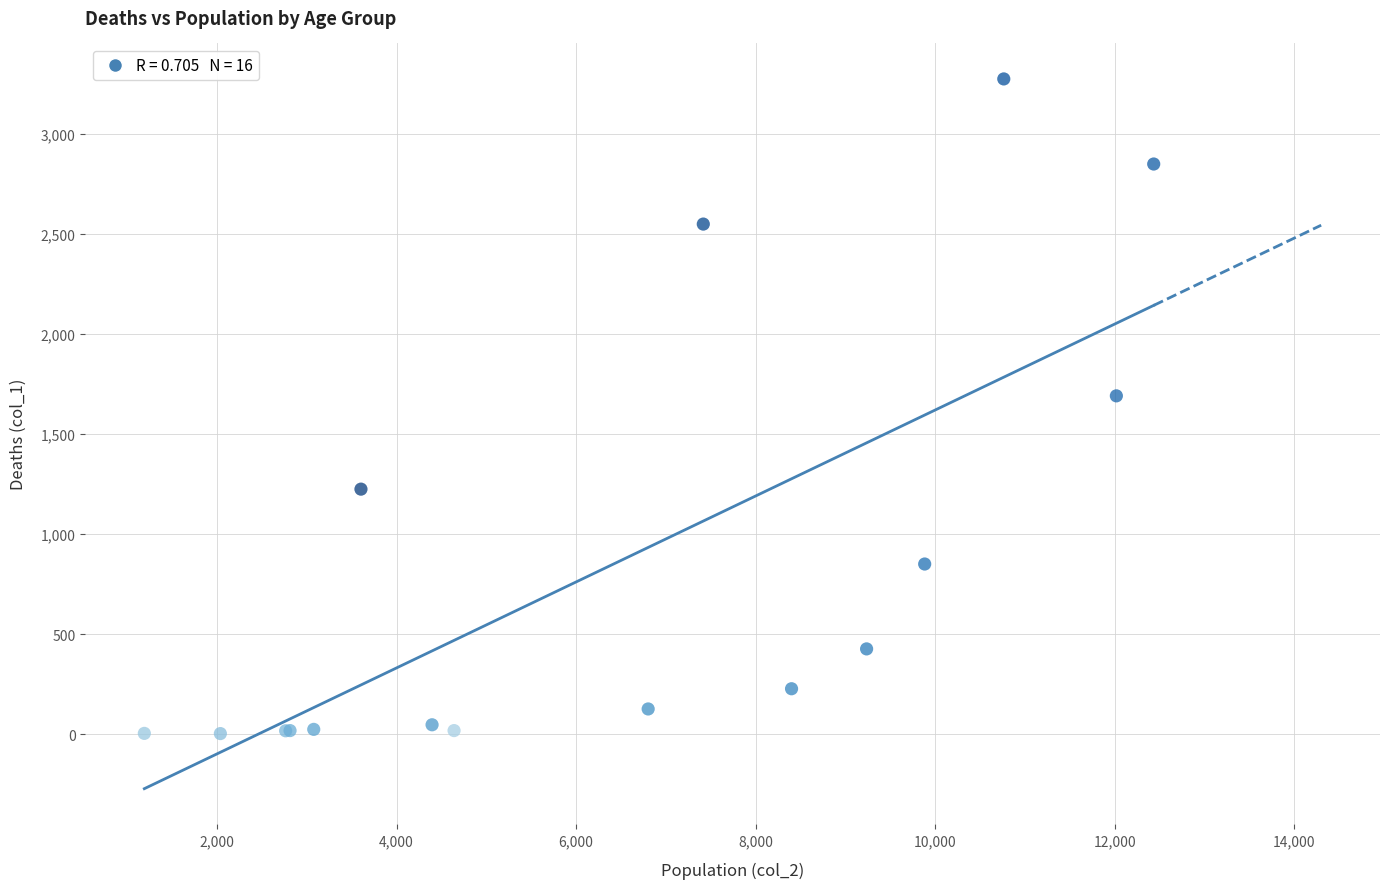

What Y value in the scatter plot is closest to 1638?

1690